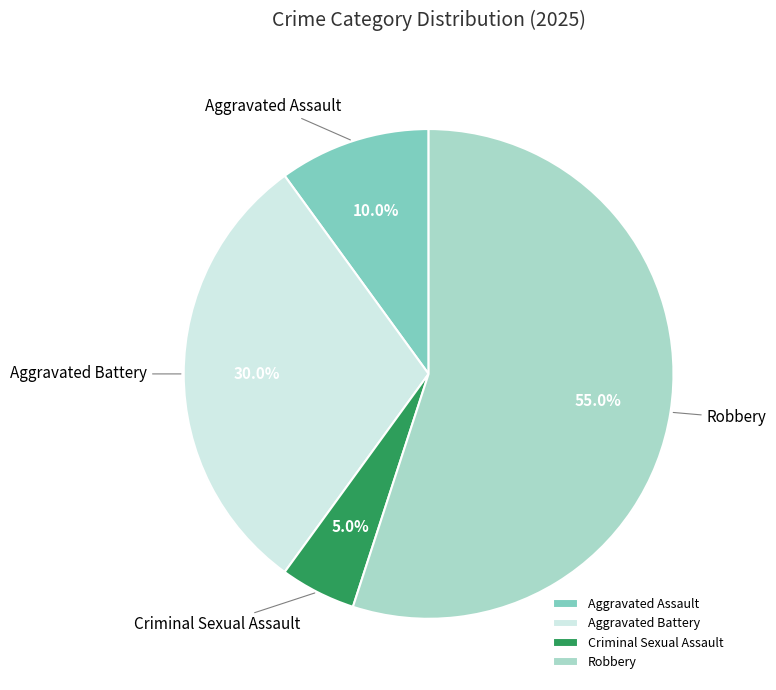

What percentage do Aggravated Assault and Aggravated Battery together represent?

40.0%